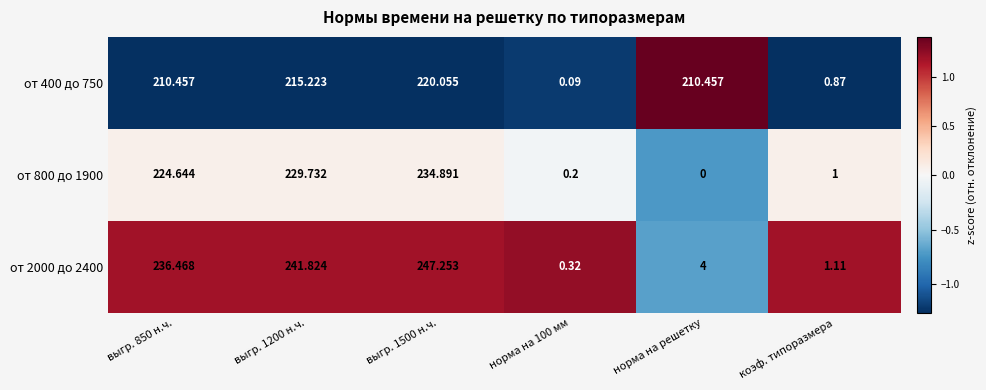

At выгр. 850 н.ч., list the series in order from largest to smallest.

от 2000 до 2400, от 800 до 1900, от 400 до 750